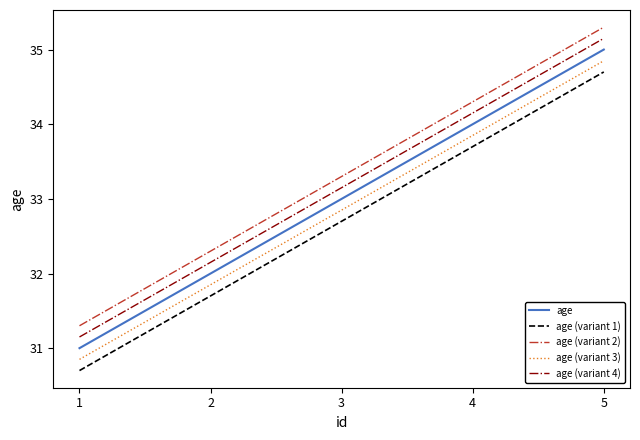

What is the spread (max minus min) of values at 2?

0.6